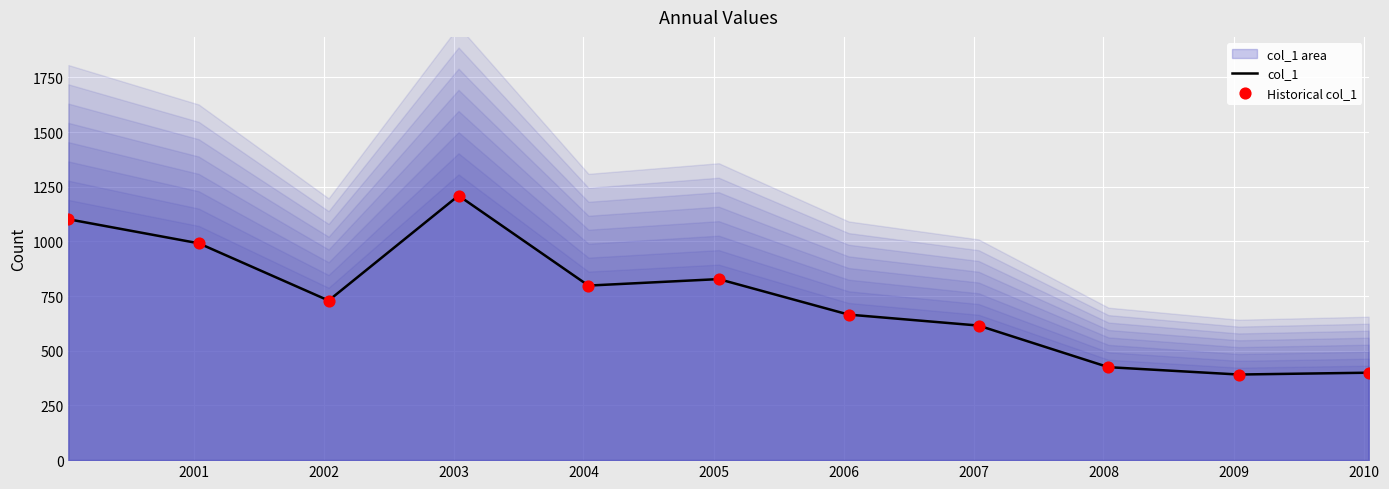

What is the highest value of the col_1 series?

1209.4